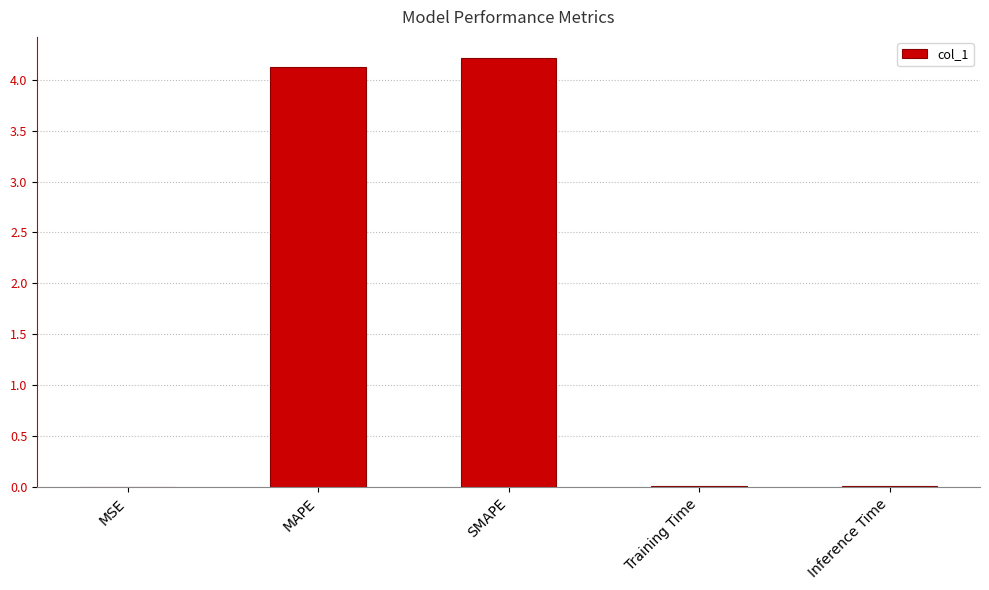

The chart shows a value of 4.2 at SMAPE. True or false?

True